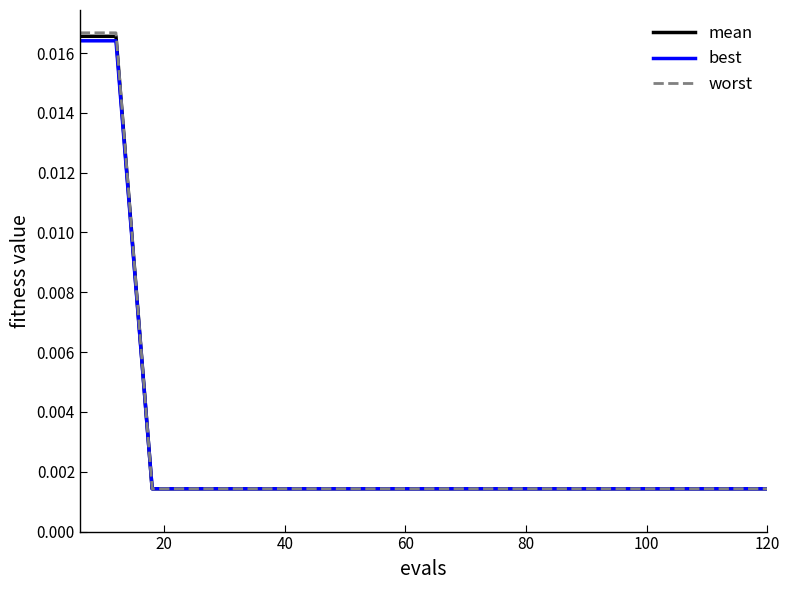

List the series in order of their overall mean, lowest first.

best, mean, worst